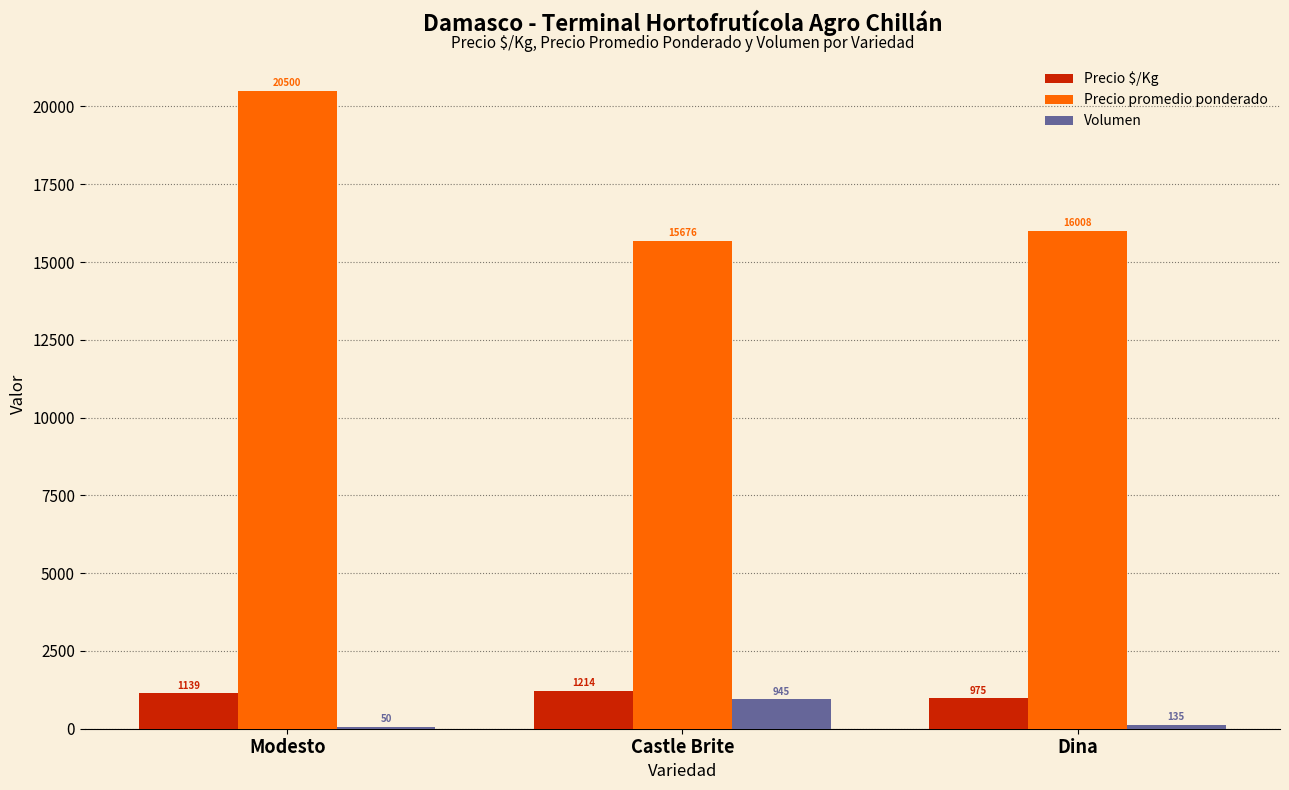

Reading left to right, list all the values displayed in this chart.

Precio $/Kg: Modesto=1139	Castle Brite=1214	Dina=975
Precio promedio ponderado: Modesto=20500	Castle Brite=15676	Dina=16008
Volumen: Modesto=50	Castle Brite=945	Dina=135